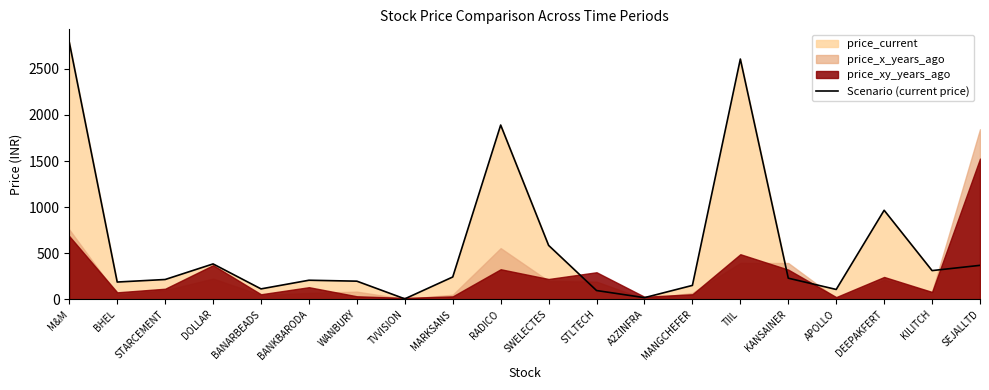

Where is the first local maximum?

DOLLAR